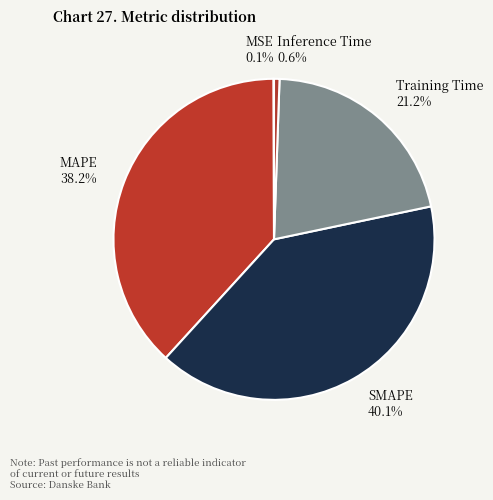

The Training Time slice represents 21% of the pie. True or false?

True